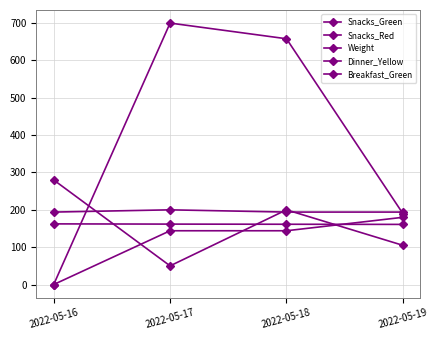

Between which two adjacent categories do Breakfast_Green and Snacks_Green first intersect?

2022-05-16 and 2022-05-17